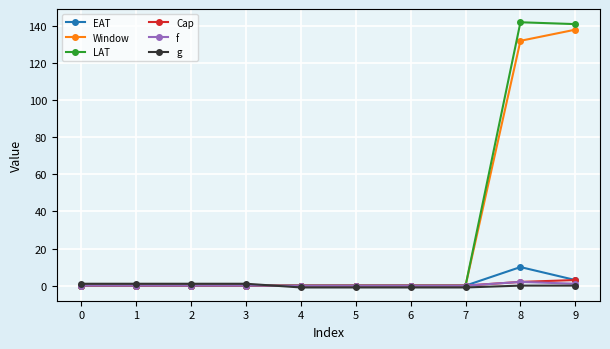

Is the value of Window at 9 greater than the value of g at 4?

Yes